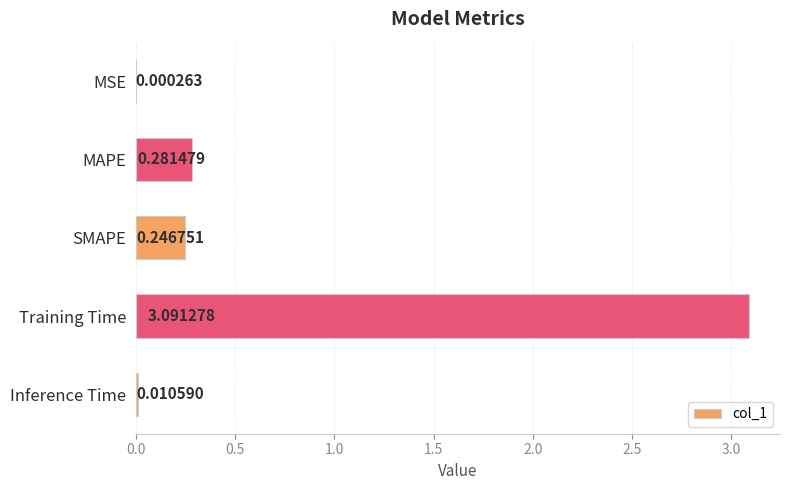

Which has a higher value, SMAPE or MSE?

SMAPE